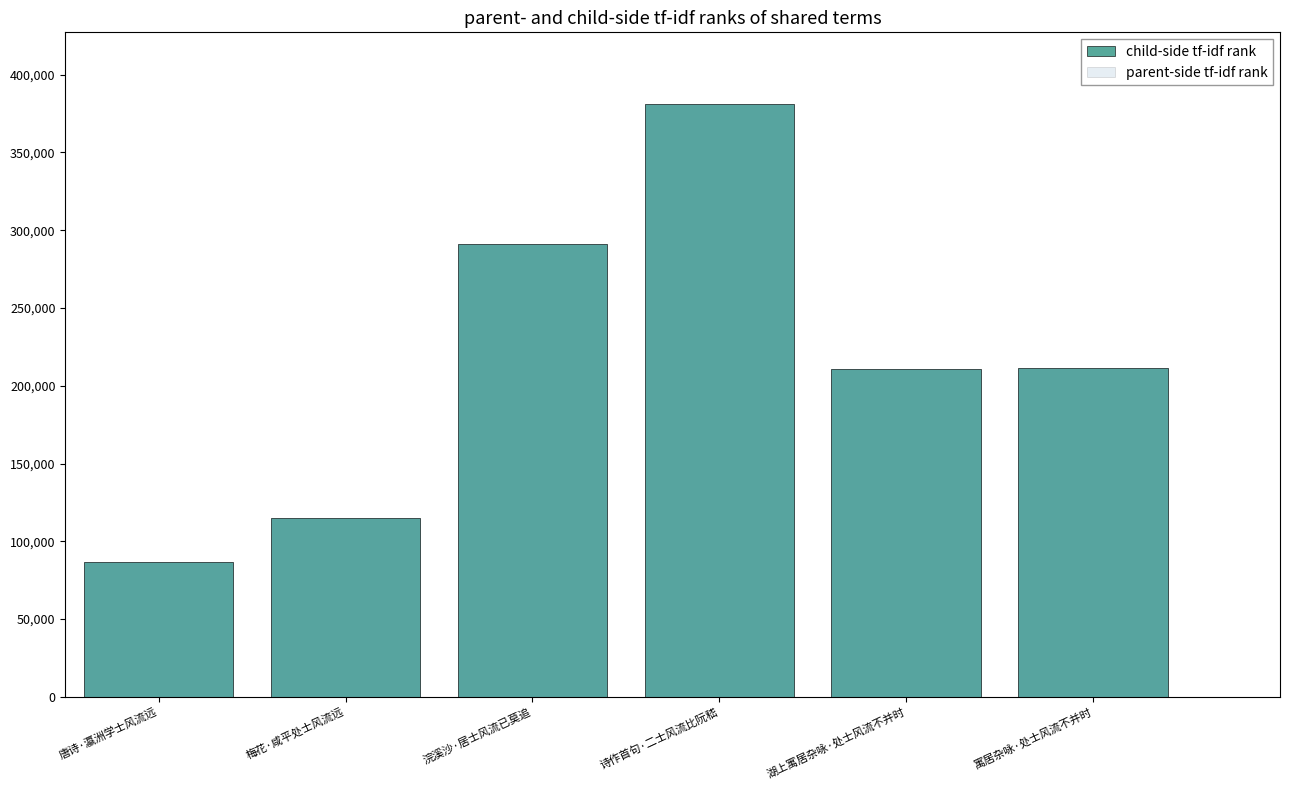

Which series has the widest spread of values?

child-side tf-idf rank